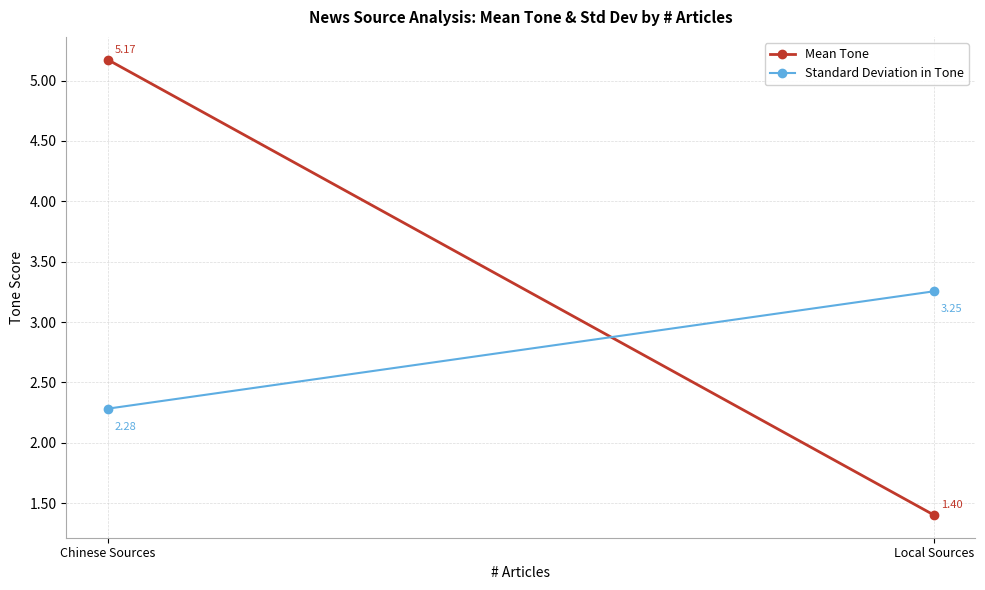

What is the label of the 2nd point from the left?

Local Sources